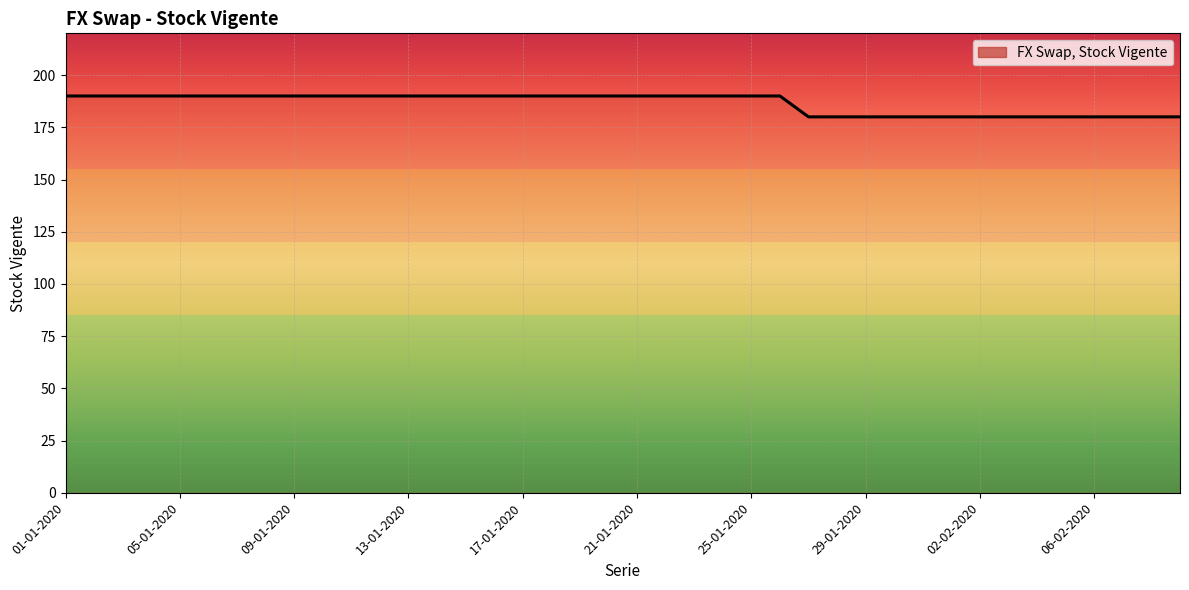

How many lines are shown in the chart?

1